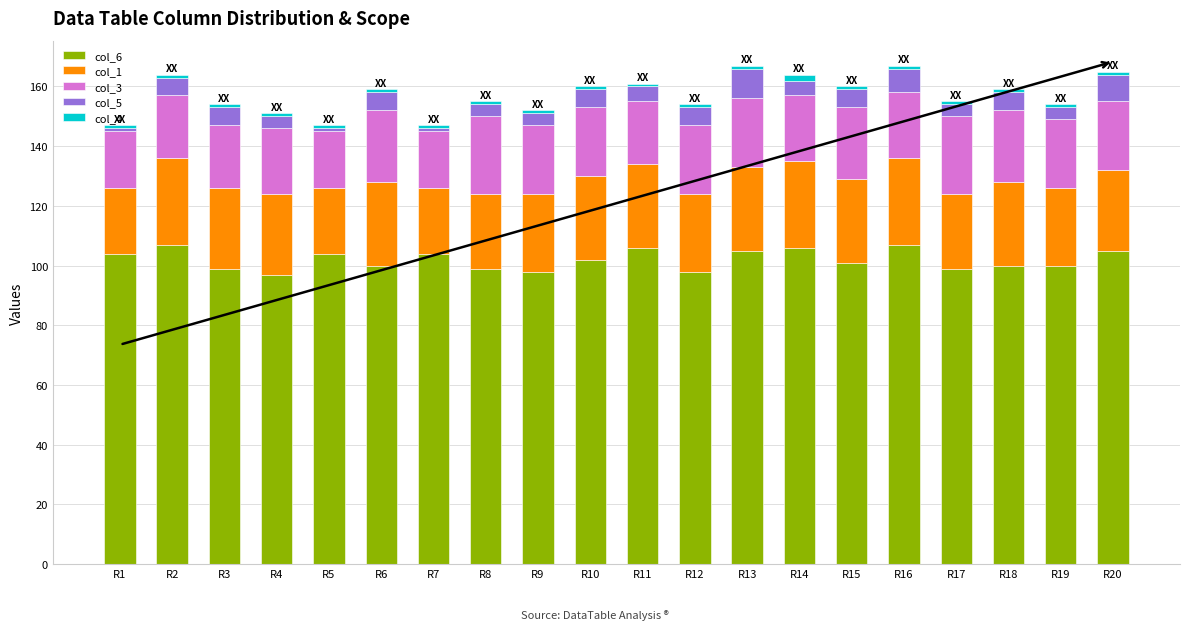

How many distinct data groups are displayed?

5